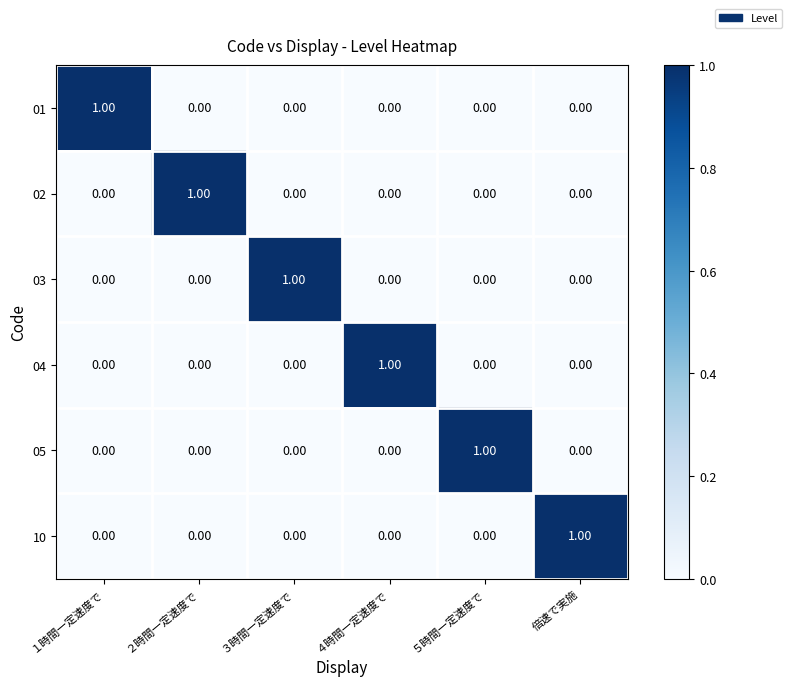

At how many categories does at least one series exceed 0?

6